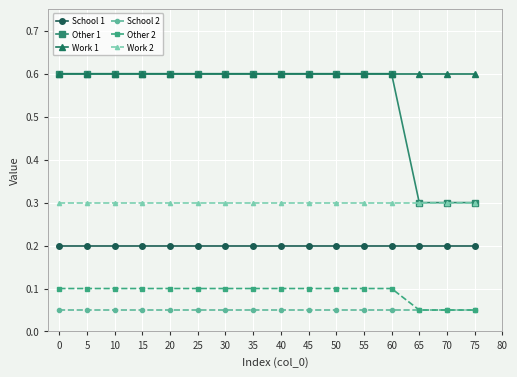

True or false: Other 1 and School 1 intersect in this chart.

False